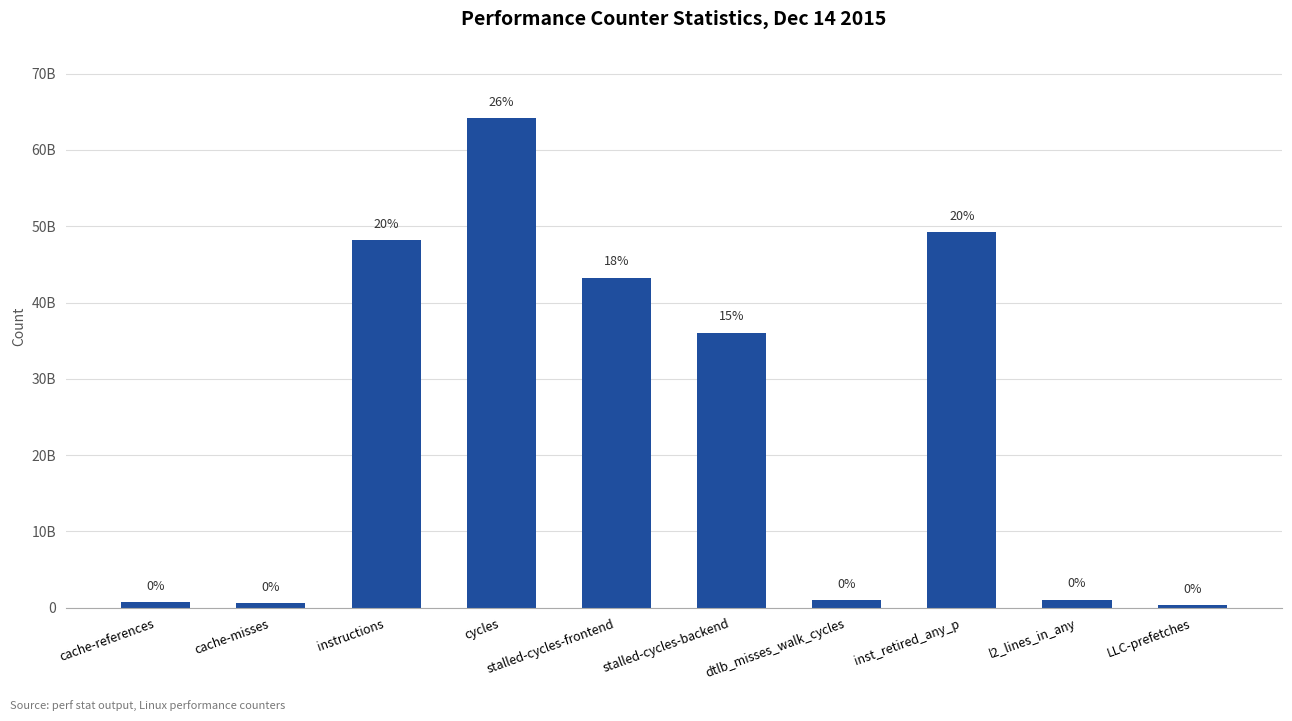

What is the label of the 8th bar from the left?

inst_retired_any_p